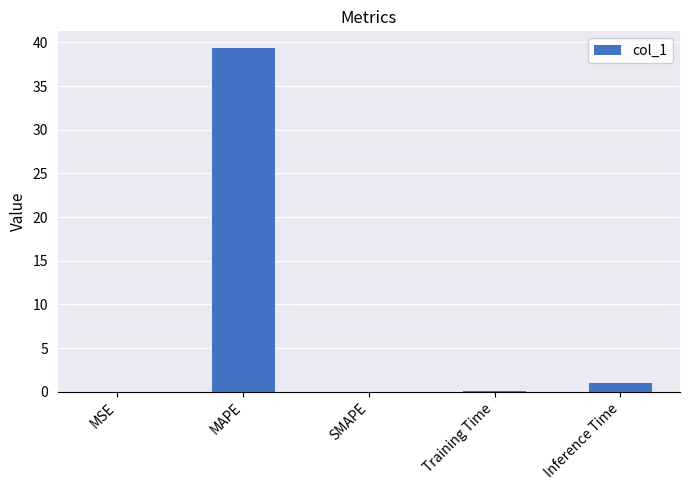

True or false: the data shows 68.0 at MAPE.

False